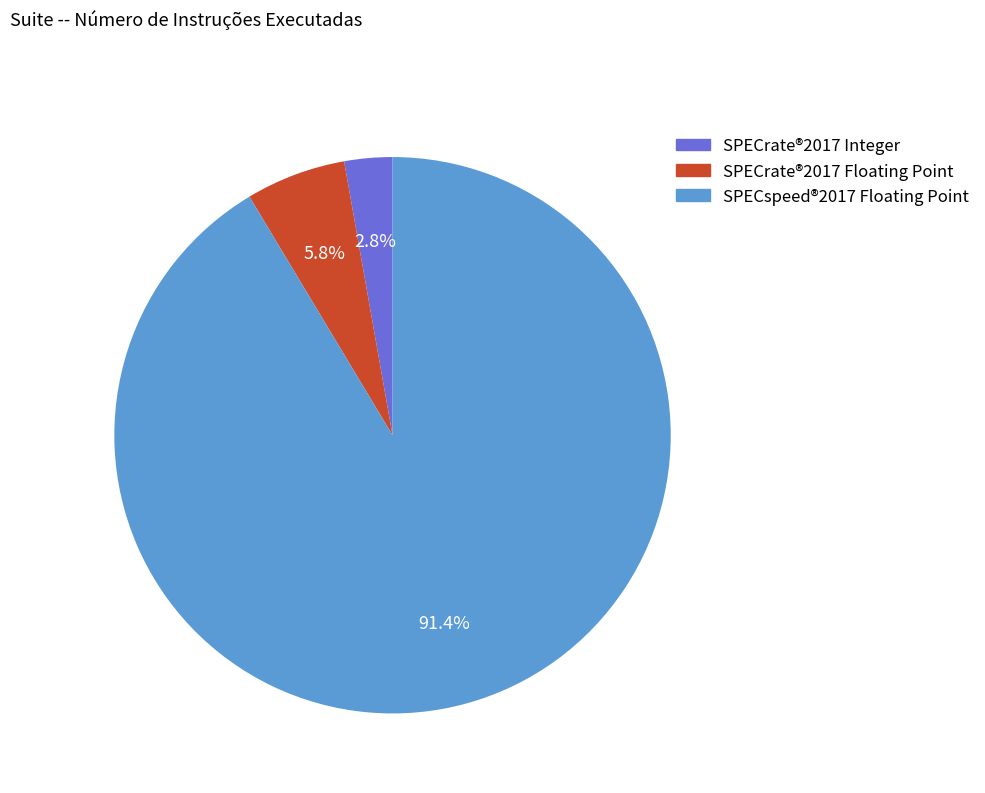

Which category accounts for the majority?

SPECspeed®2017 Floating Point